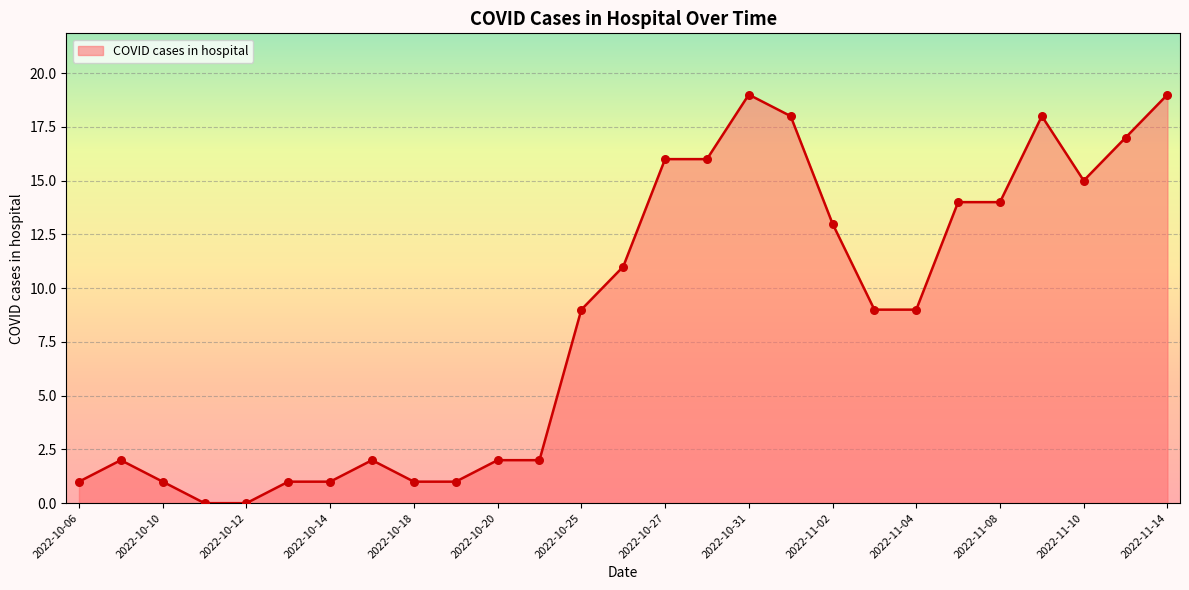

How many lines are shown in the chart?

1